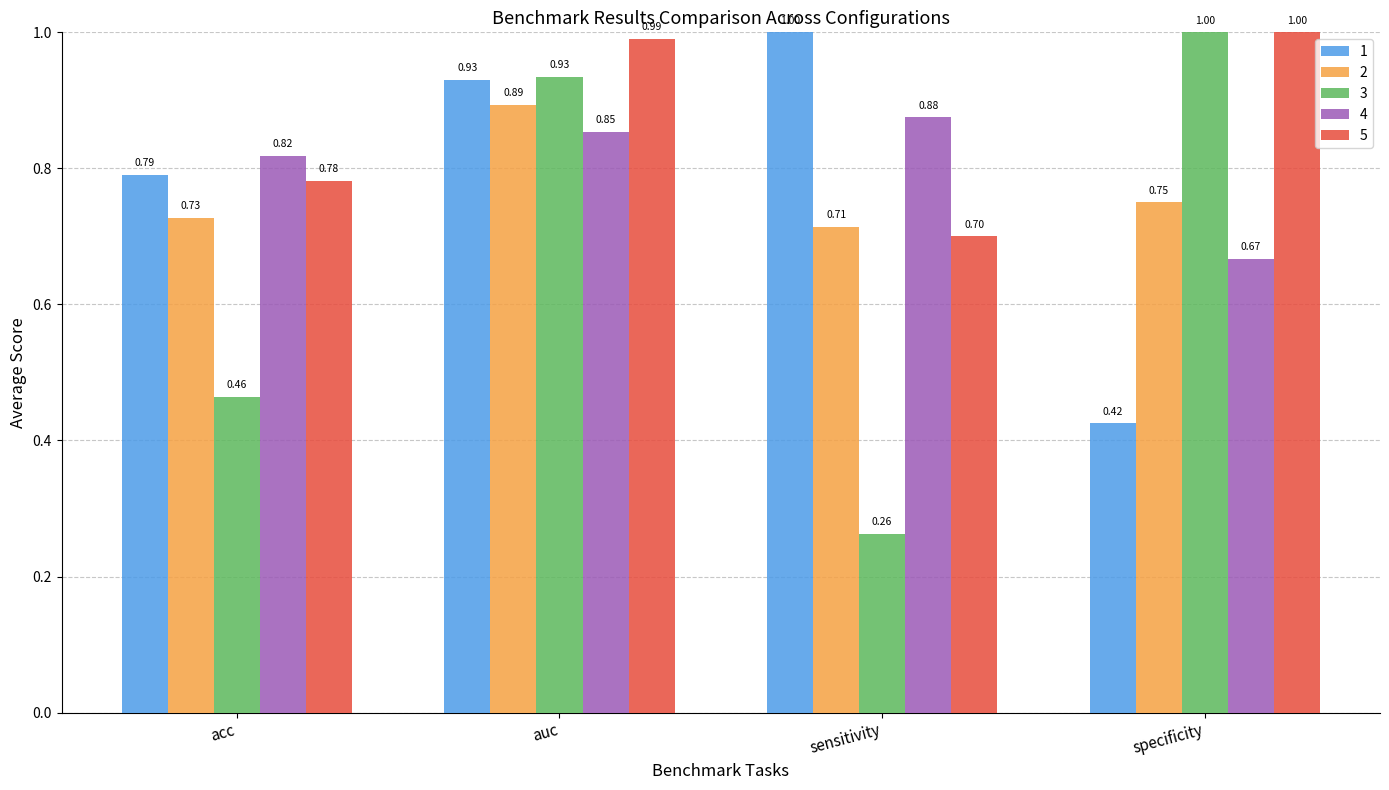

List the labels in order of 4 value, smallest first.

specificity, acc, auc, sensitivity